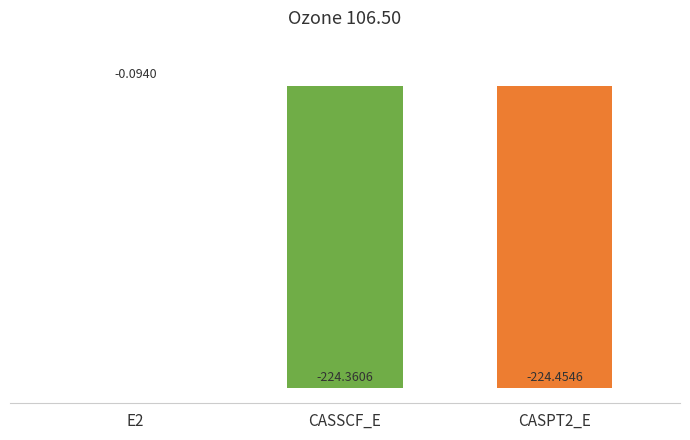

How many distinct data groups are displayed?

1